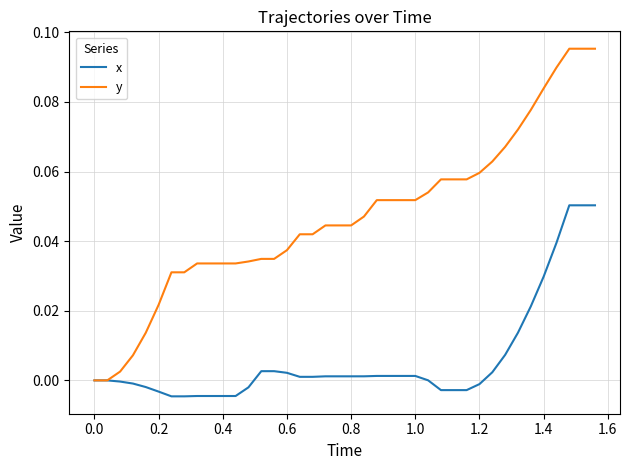

Rank the series by their maximum value, from highest to lowest.

y, x